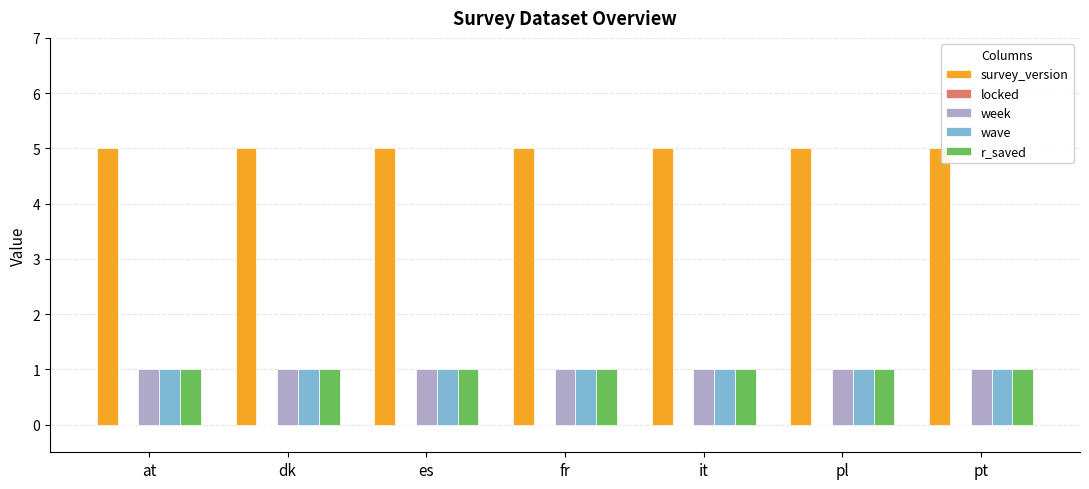

What is the highest value of the r_saved series?

1